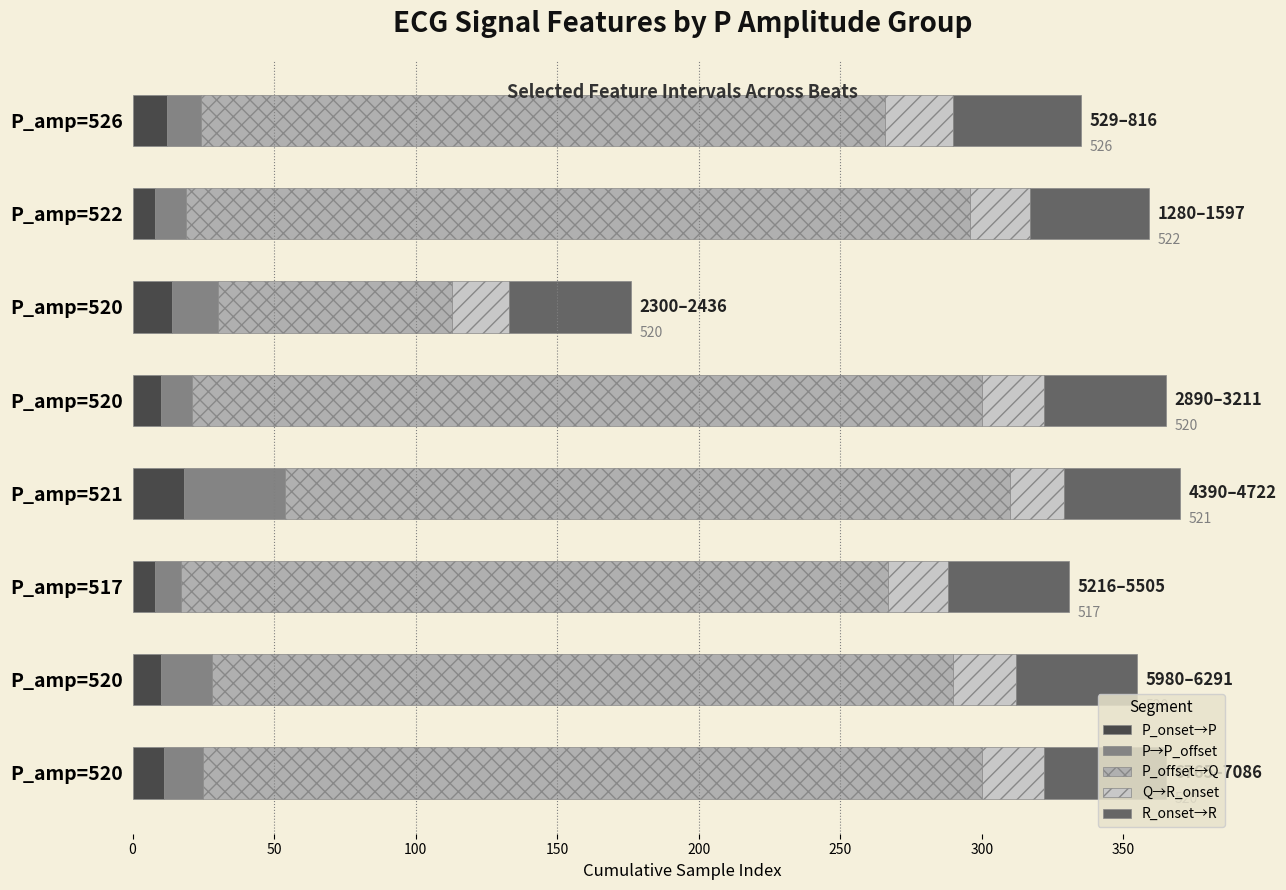

What are all the series names shown in the legend?

P_onset→P, P→P_offset, P_offset→Q, Q→R_onset, R_onset→R